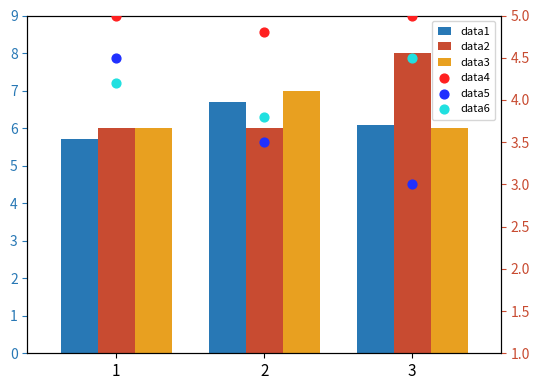

What is the total value across all series at 3?

32.6